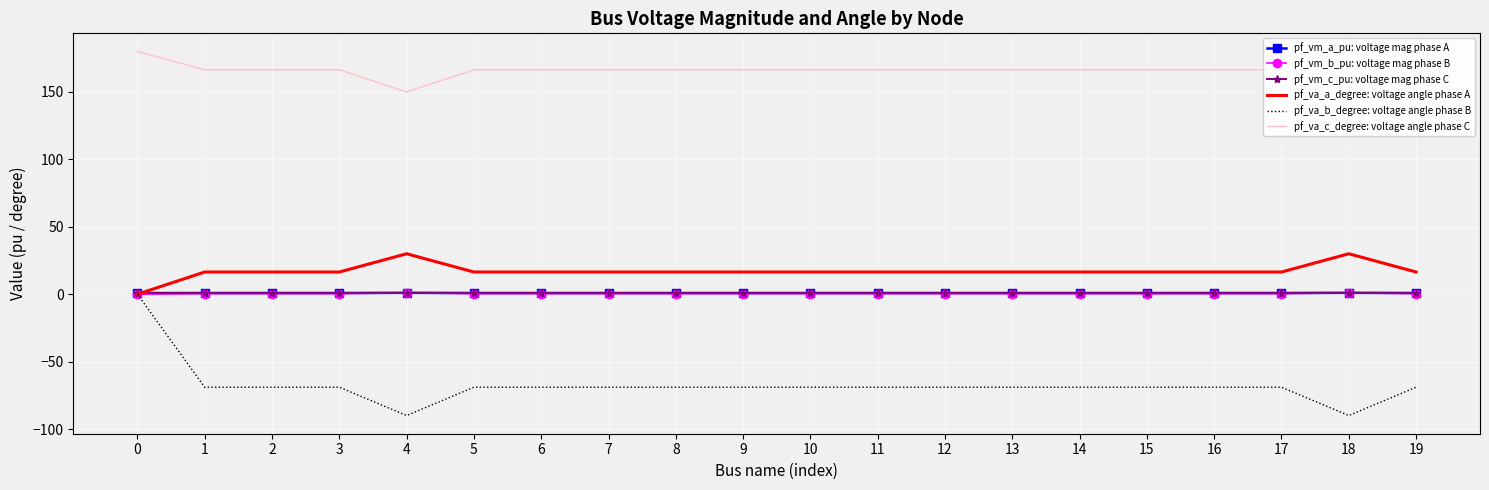

Reading left to right, extract all data points from this chart.

pf_vm_a_pu: voltage mag phase A: 0.9	0.8	0.8	0.8	1.0	0.8	0.8	0.8	0.8	0.8	0.8	0.8	0.8	0.8	0.8	0.8	0.8	0.8	1.0	0.8
pf_vm_b_pu: voltage mag phase B: 0.0	0.5	0.5	0.5	1.0	0.5	0.5	0.5	0.5	0.5	0.5	0.5	0.5	0.5	0.5	0.5	0.5	0.5	1.0	0.5
pf_vm_c_pu: voltage mag phase C: 0.9	1.0	1.0	1.0	1.0	1.0	1.0	1.0	1.0	1.0	1.0	1.0	1.0	1.0	1.0	1.0	1.0	1.0	1.0	1.0
pf_va_a_degree: voltage angle phase A: 0.0	16.5	16.5	16.5	30.0	16.5	16.5	16.5	16.5	16.5	16.5	16.5	16.5	16.5	16.5	16.5	16.5	16.5	30.0	16.5
pf_va_b_degree: voltage angle phase B: 0.0	-69.0	-69.0	-69.0	-90.0	-69.0	-69.0	-69.0	-69.0	-69.0	-69.0	-69.0	-69.0	-69.0	-69.0	-69.0	-69.0	-69.0	-90.0	-69.0
pf_va_c_degree: voltage angle phase C: 180.0	166.5	166.5	166.5	150.0	166.5	166.5	166.5	166.5	166.5	166.5	166.5	166.5	166.5	166.5	166.5	166.5	166.5	150.0	166.5